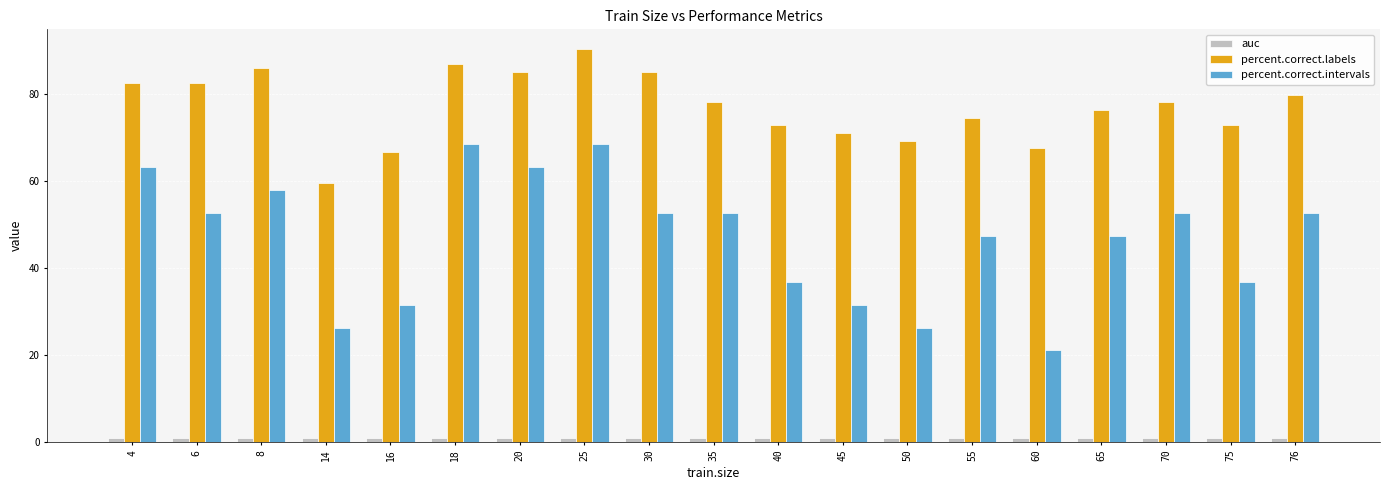

What is the difference between the maximum and minimum values in the percent.correct.intervals series?

47.4